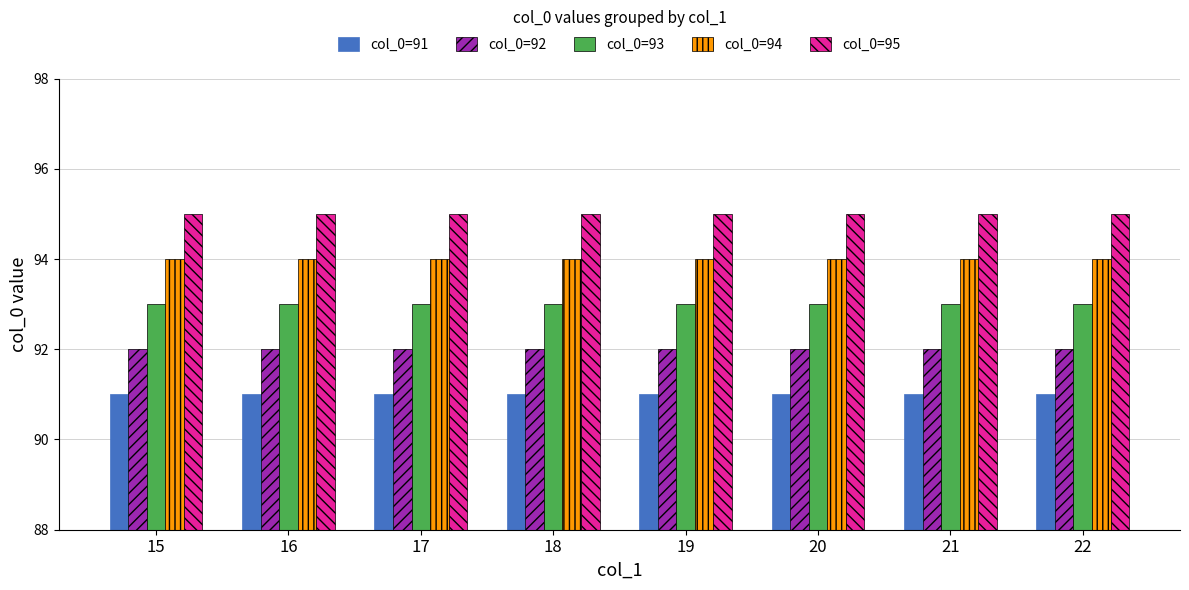

What is the spread (max minus min) of values at 20?

4